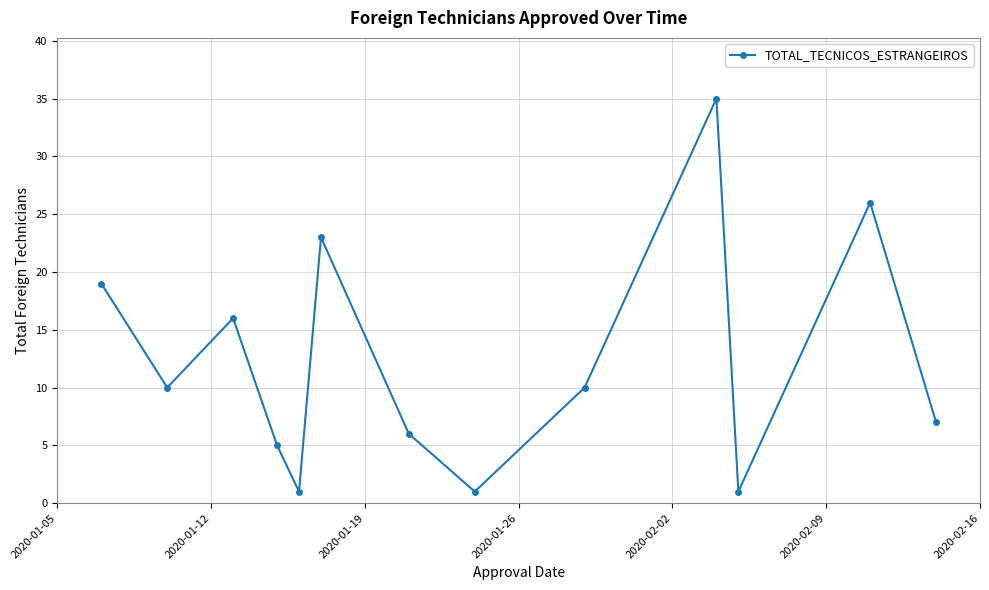

What is the value of the 13th point from the left?

7